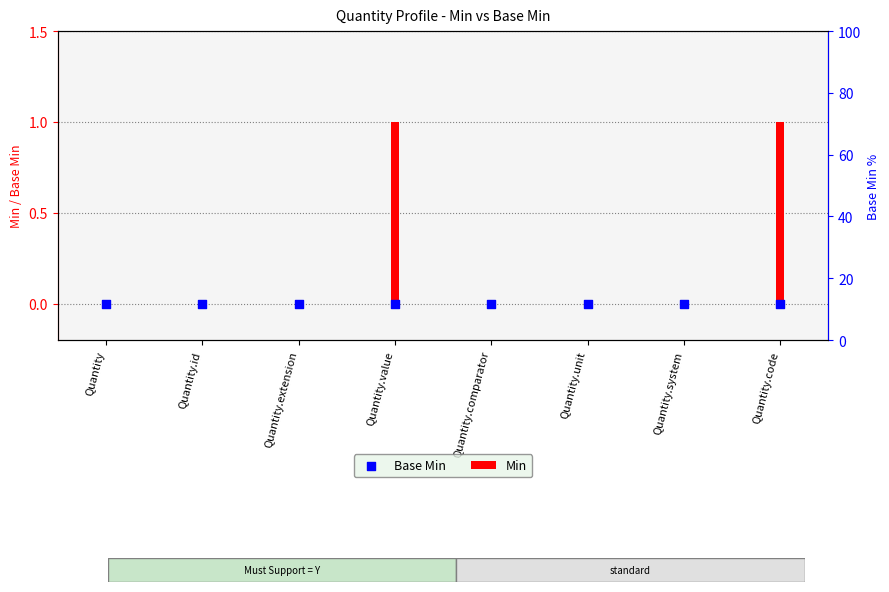

Which series has the widest spread of Y values?

Min